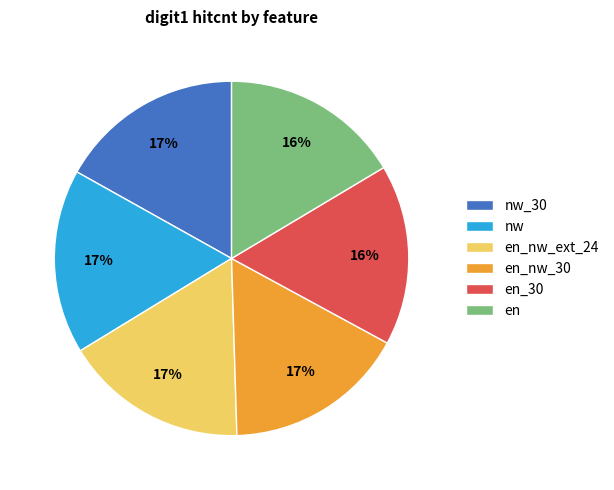

Is the sum of en_30 and en greater than half?

No